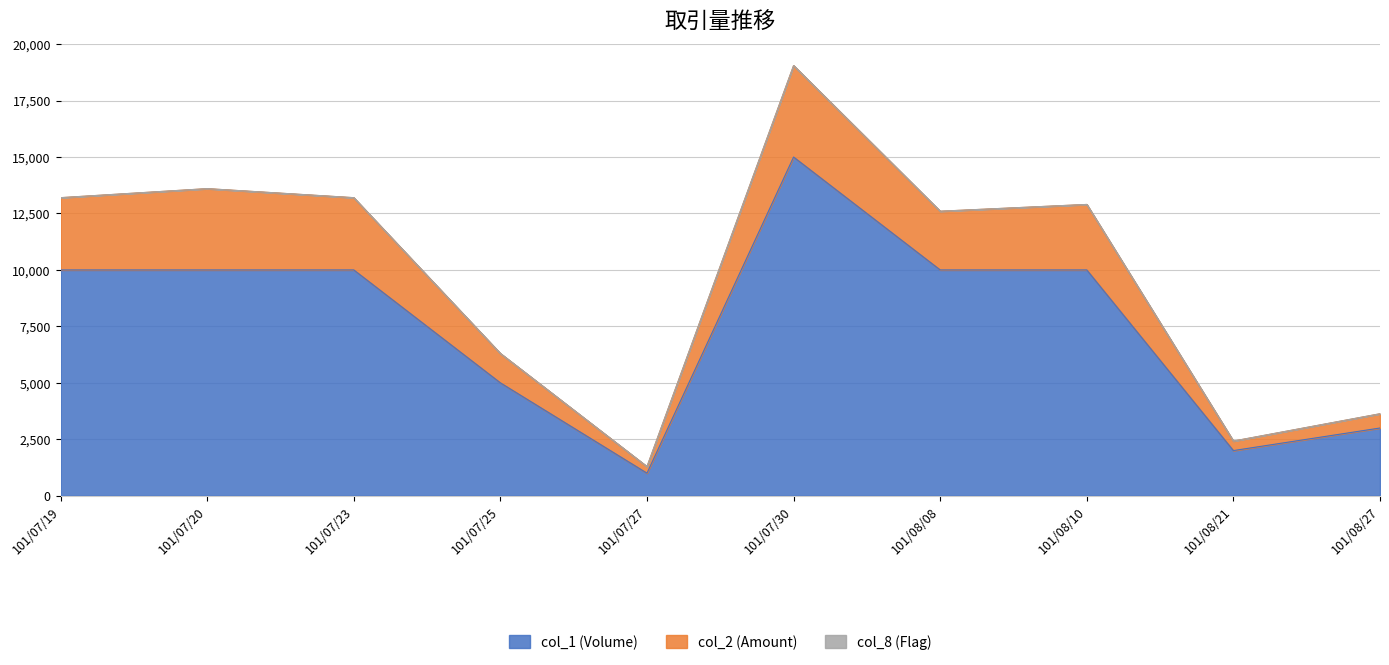

What is the label of the 3rd point from the left?

101/07/23